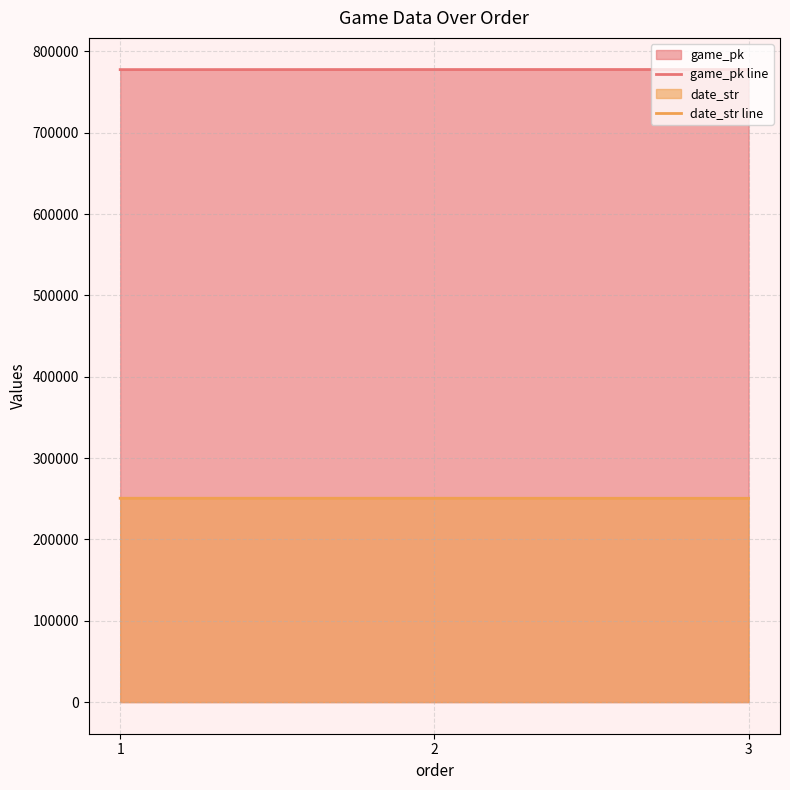

Which series has the largest range (max minus min)?

game_pk line